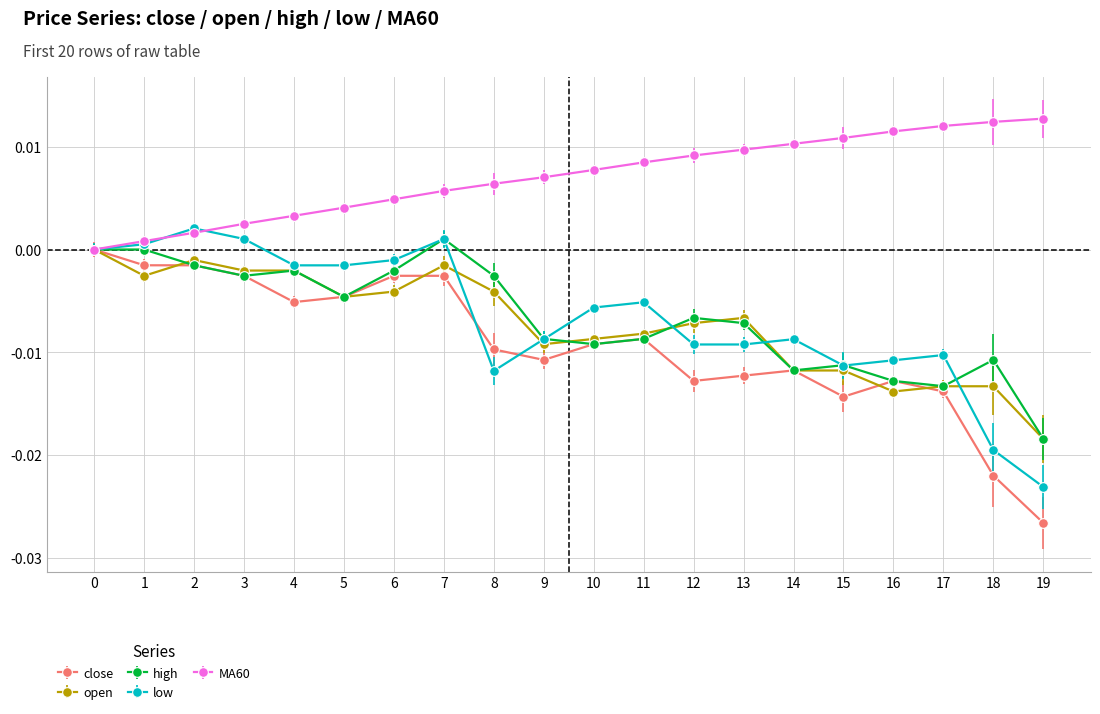

How many lines are shown in the chart?

5